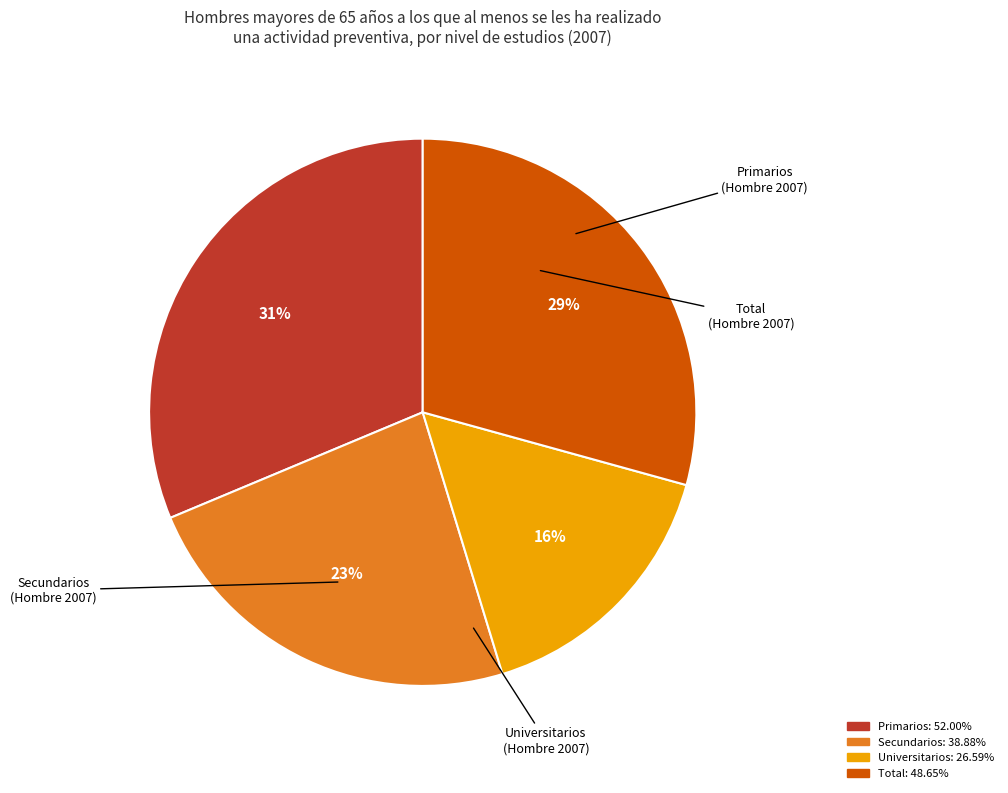

Is it true that Primarios is 31% of the pie?

True